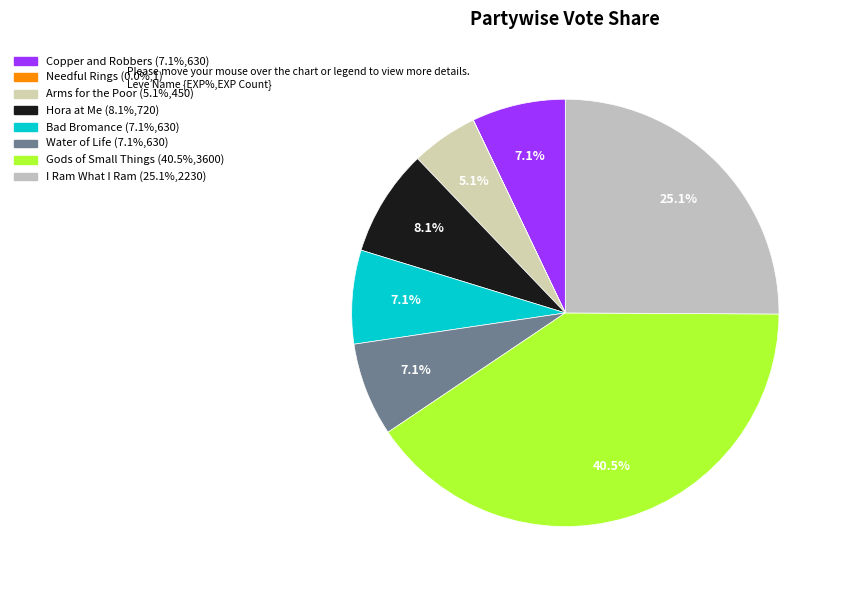

Does any single category account for the majority?

No